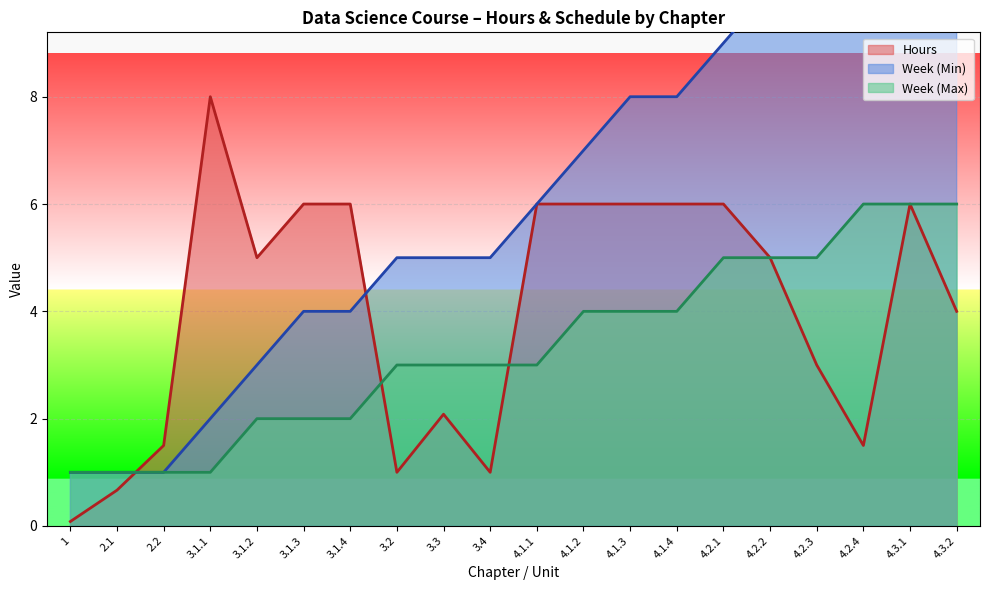

Which has a higher value, 3.1.3 or 3.1.1?

3.1.1